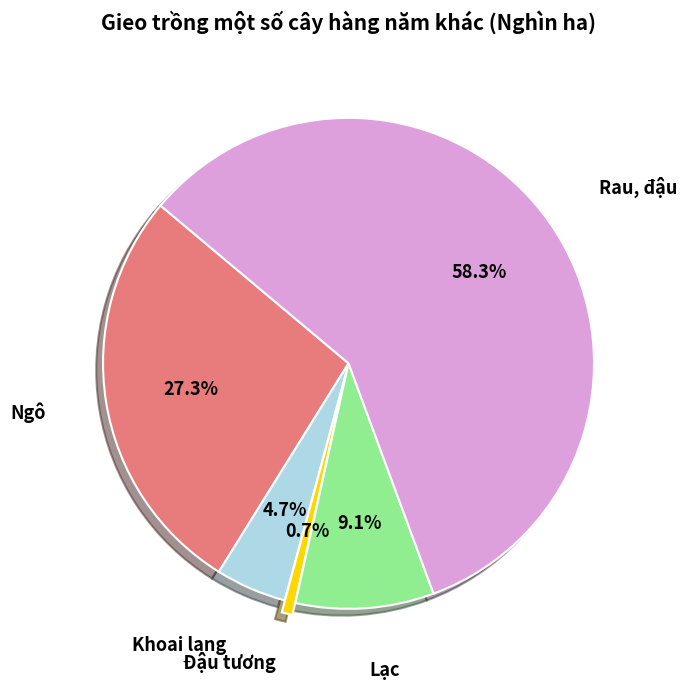

Is there any slice that represents more than half of the pie?

Yes